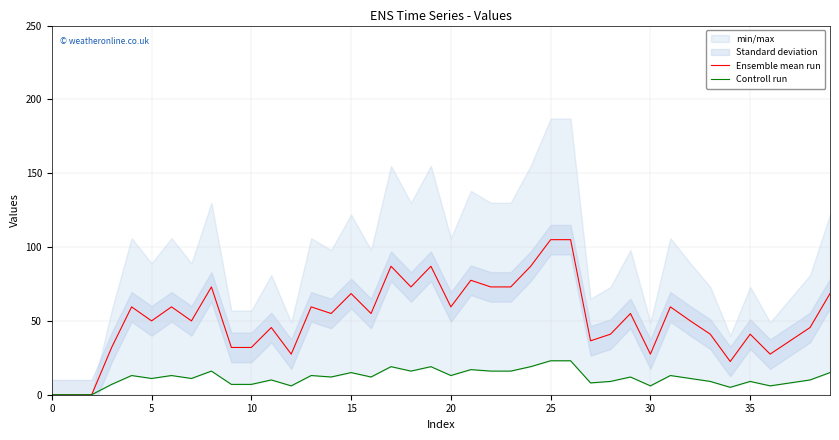

Is it true that Controll run equals 8.1 at 24?

False